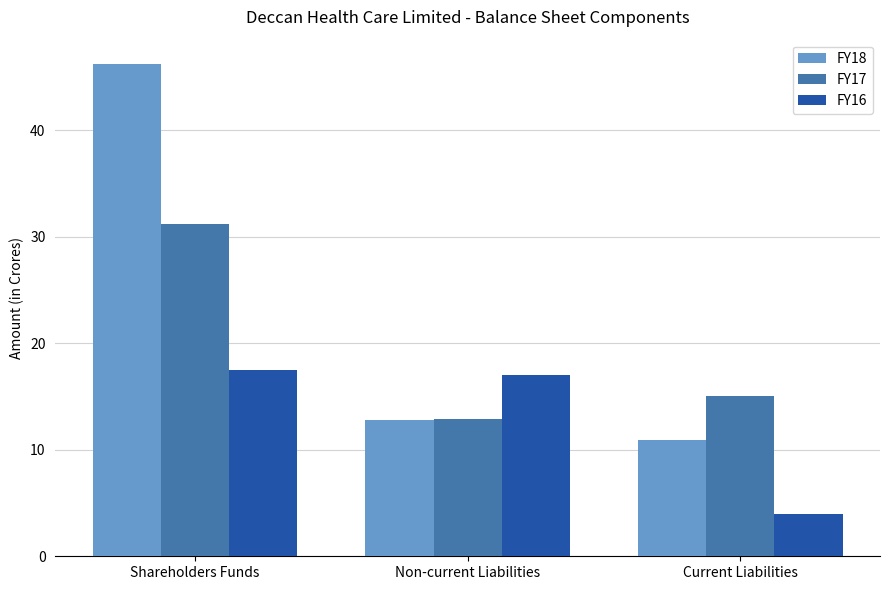

How many data points in FY16 are less than 17?

1